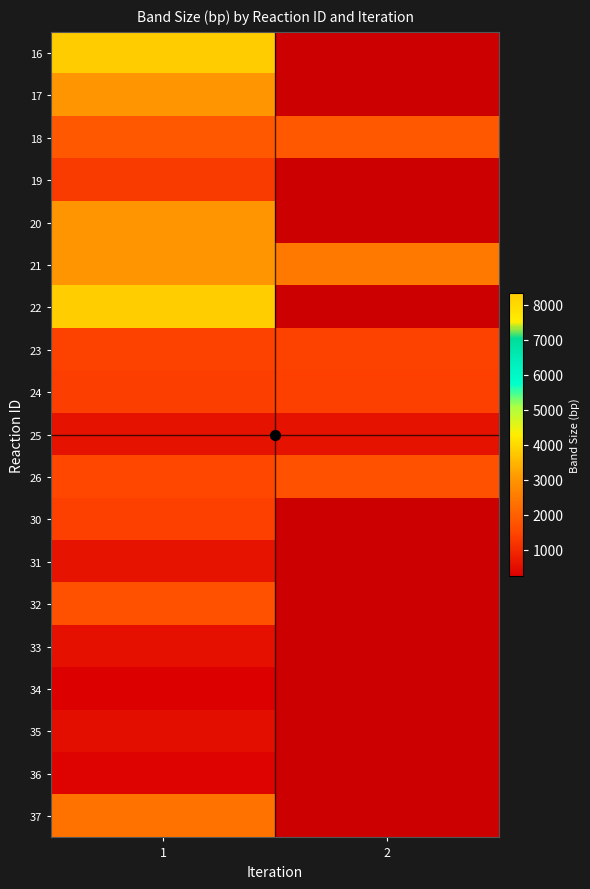

What is the maximum value for 18?

1840.0